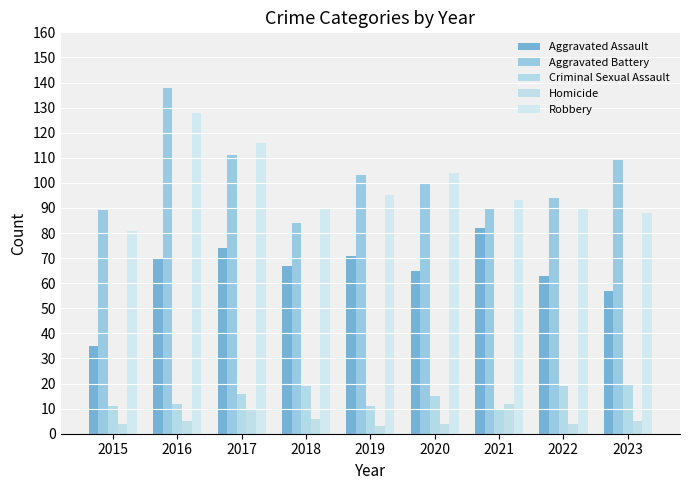

At which category is the sum across all series the highest?

2016